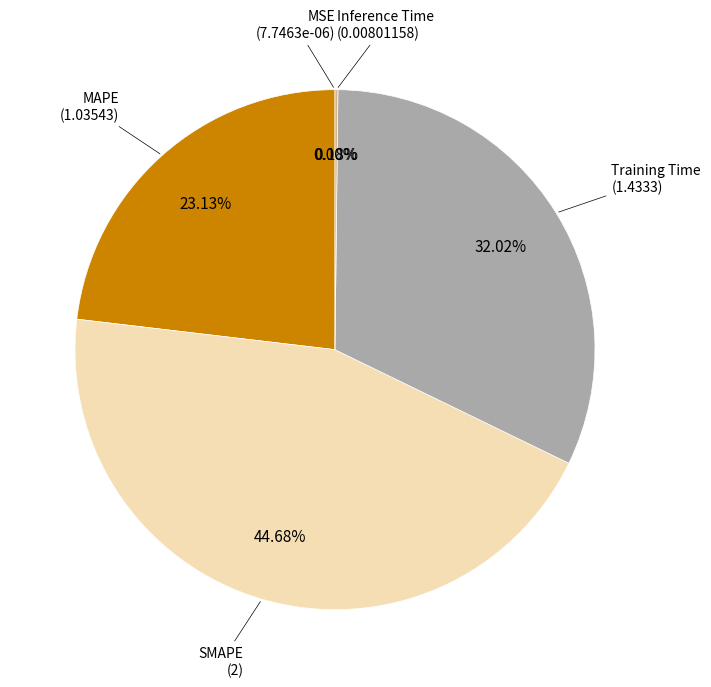

Is there a majority slice in this chart?

No